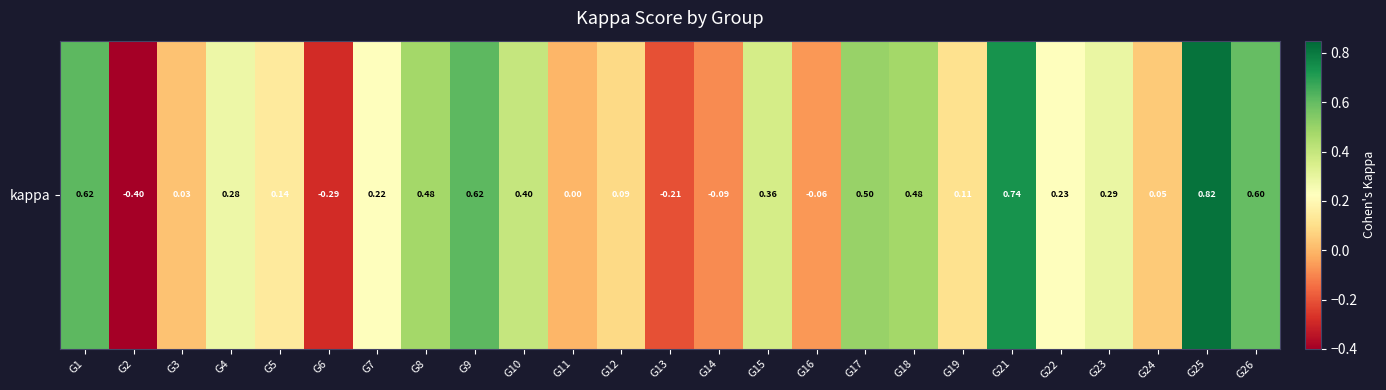

At which category does the chart reach its minimum across all series?

G2